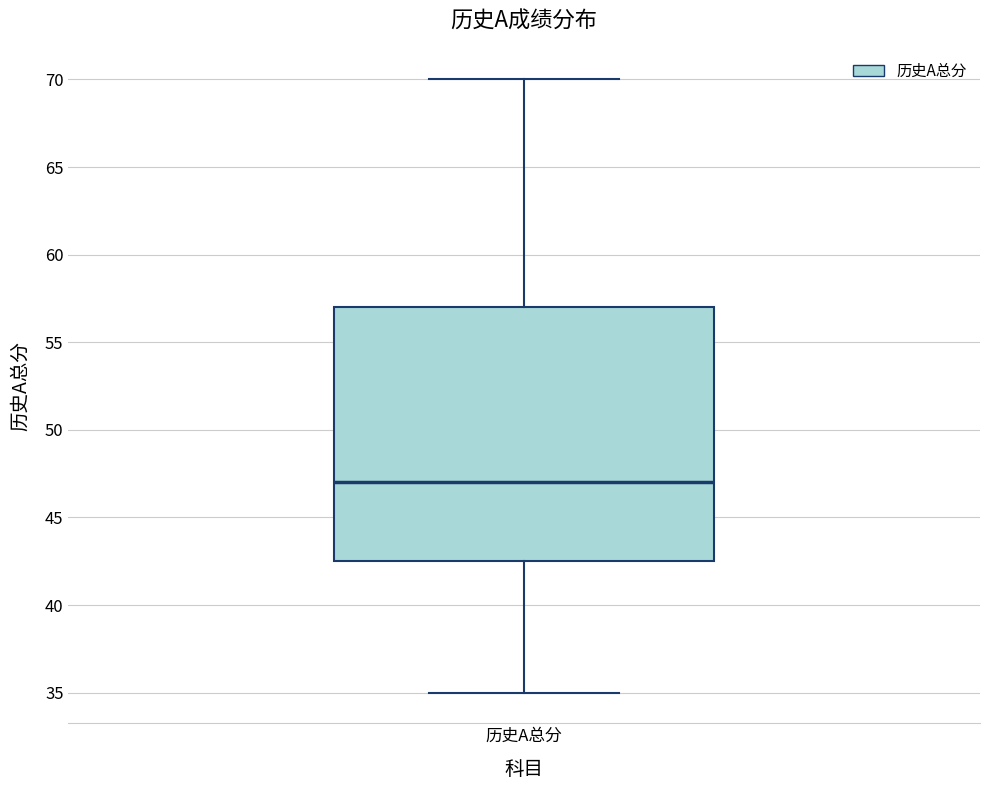

Where does the lower whisker of the box for 历史A总分 end on the y-axis? The values are not printed on the chart, so give them approximately, as read against the axis.

35.0